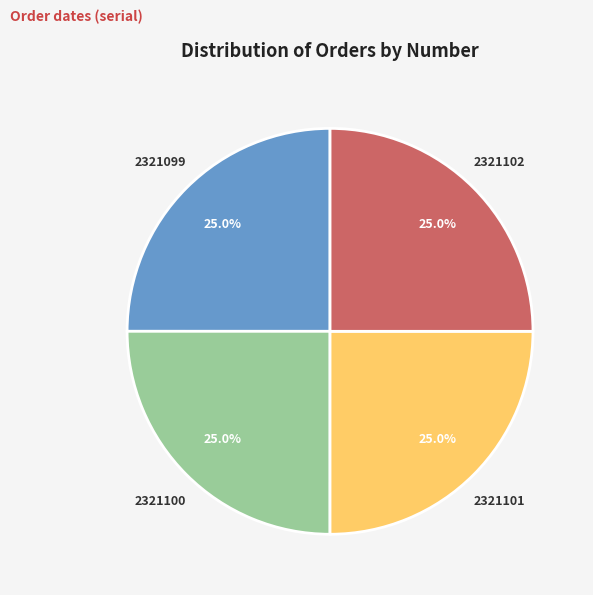

Is there any slice that represents more than half of the pie?

No